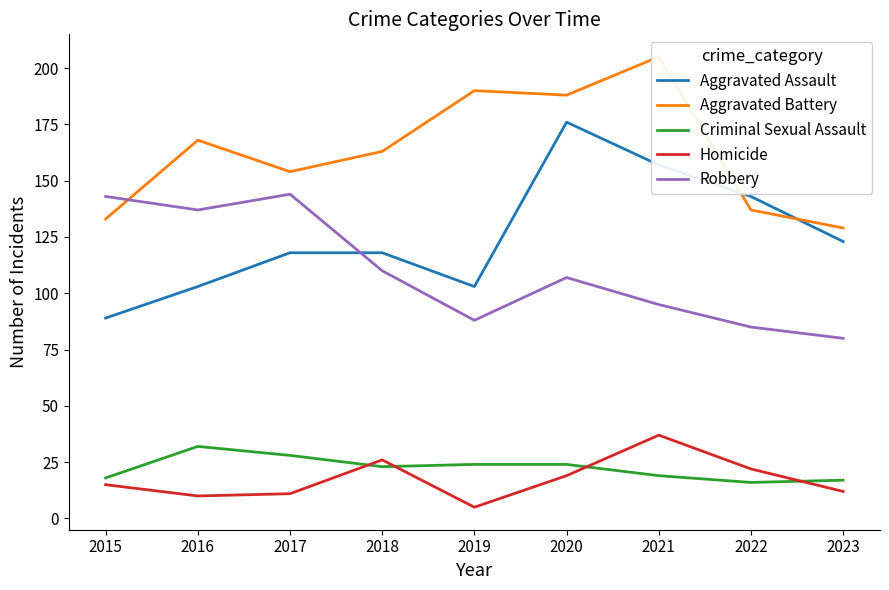

What is the highest value of the Robbery series?

144